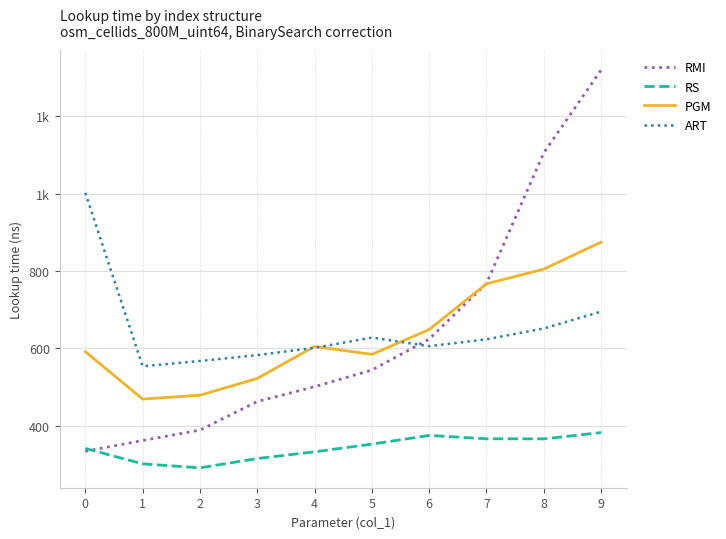

How many intersections are there between ART and PGM?

3